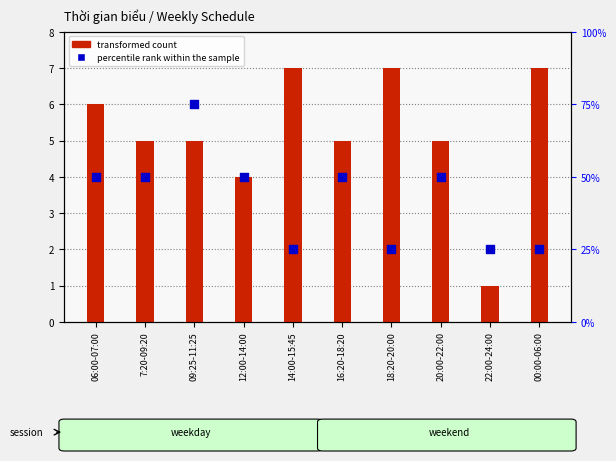

Which series contains the highest Y value?

percentile rank within the sample